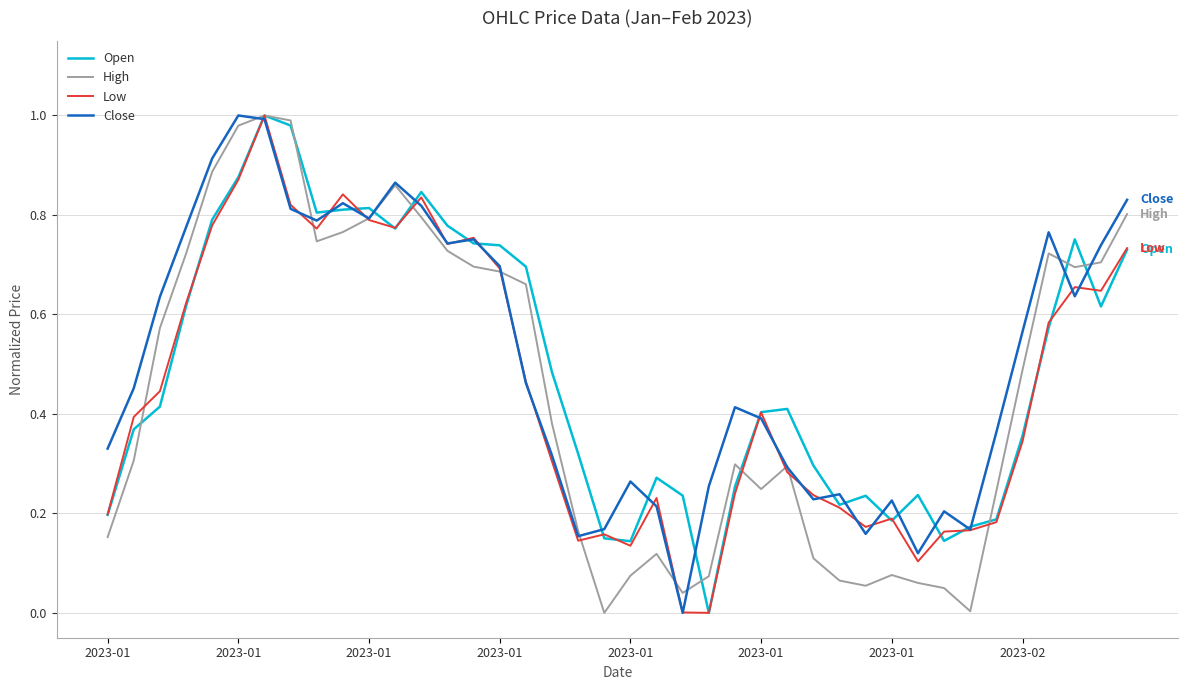

What are all the series names shown in the legend?

Open, High, Low, Close